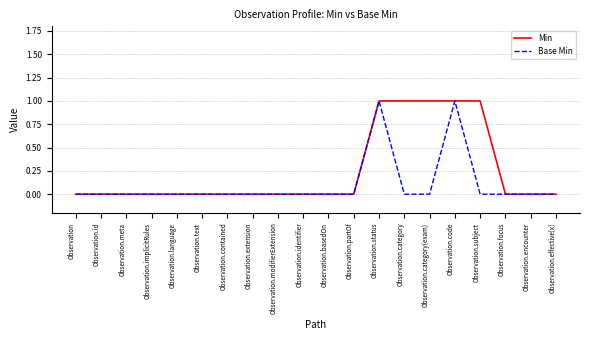

Rank the series by their average value, from lowest to highest.

Base Min, Min